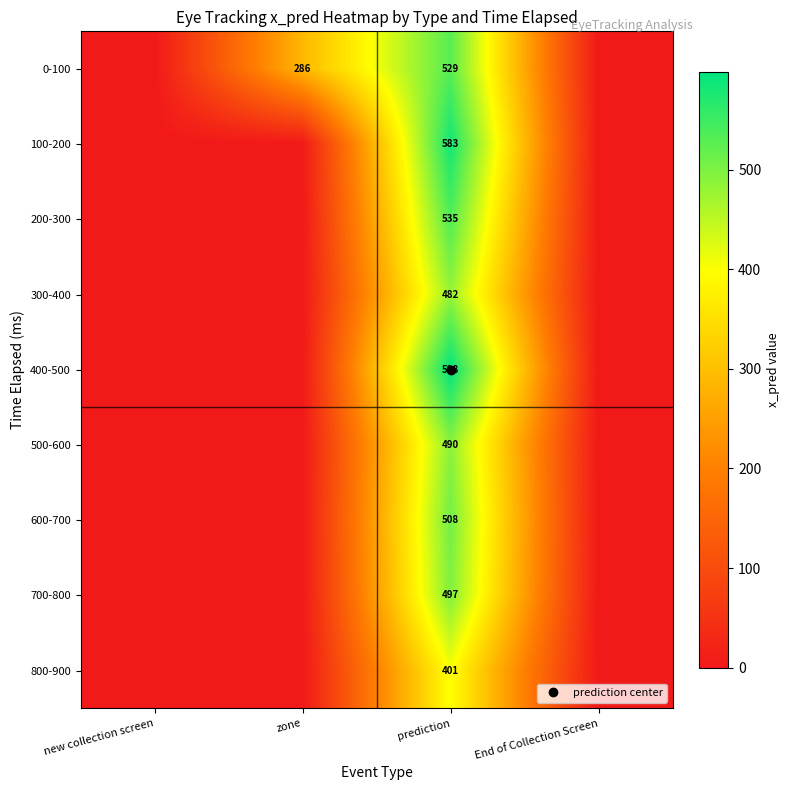

How many data points in 800-900 are above 0?

1